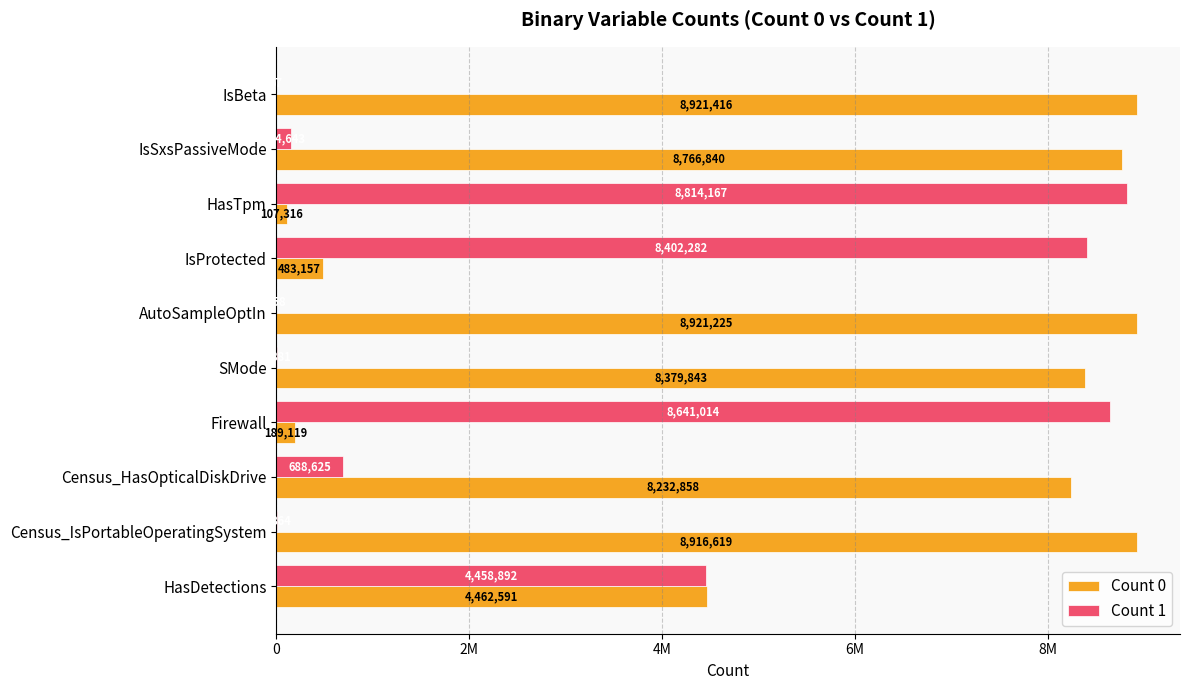

What are all the series names shown in the legend?

Count 0, Count 1